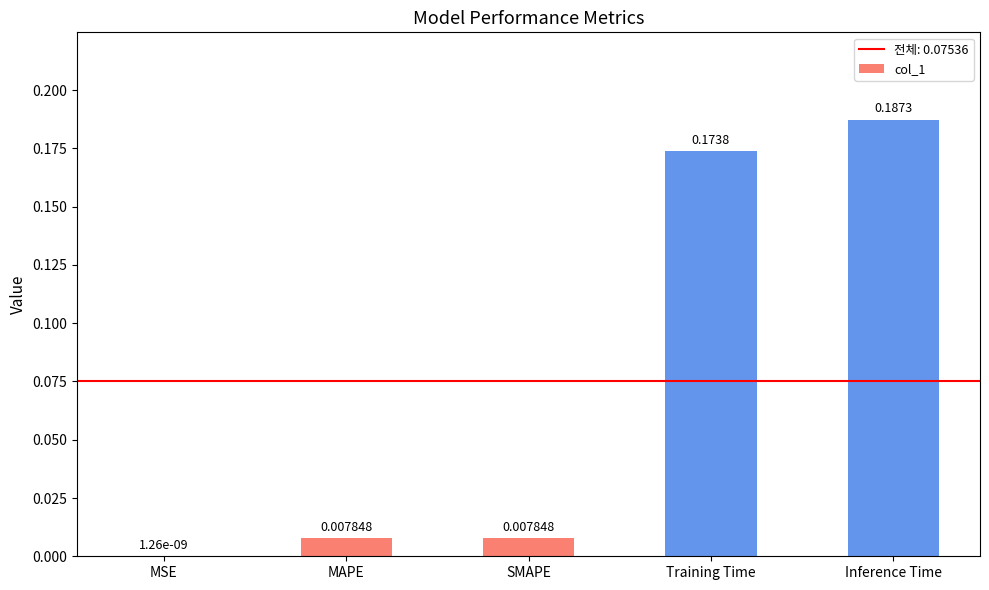

Does the chart contain stacked bars?

No